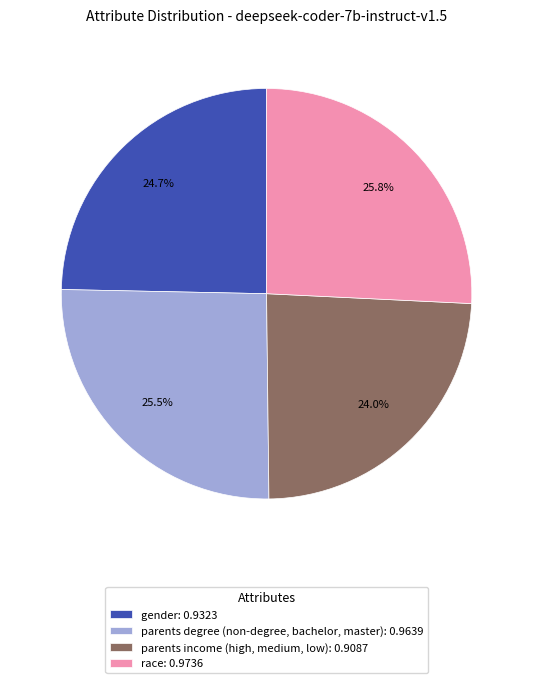

Is it true that race is 26% of the pie?

True